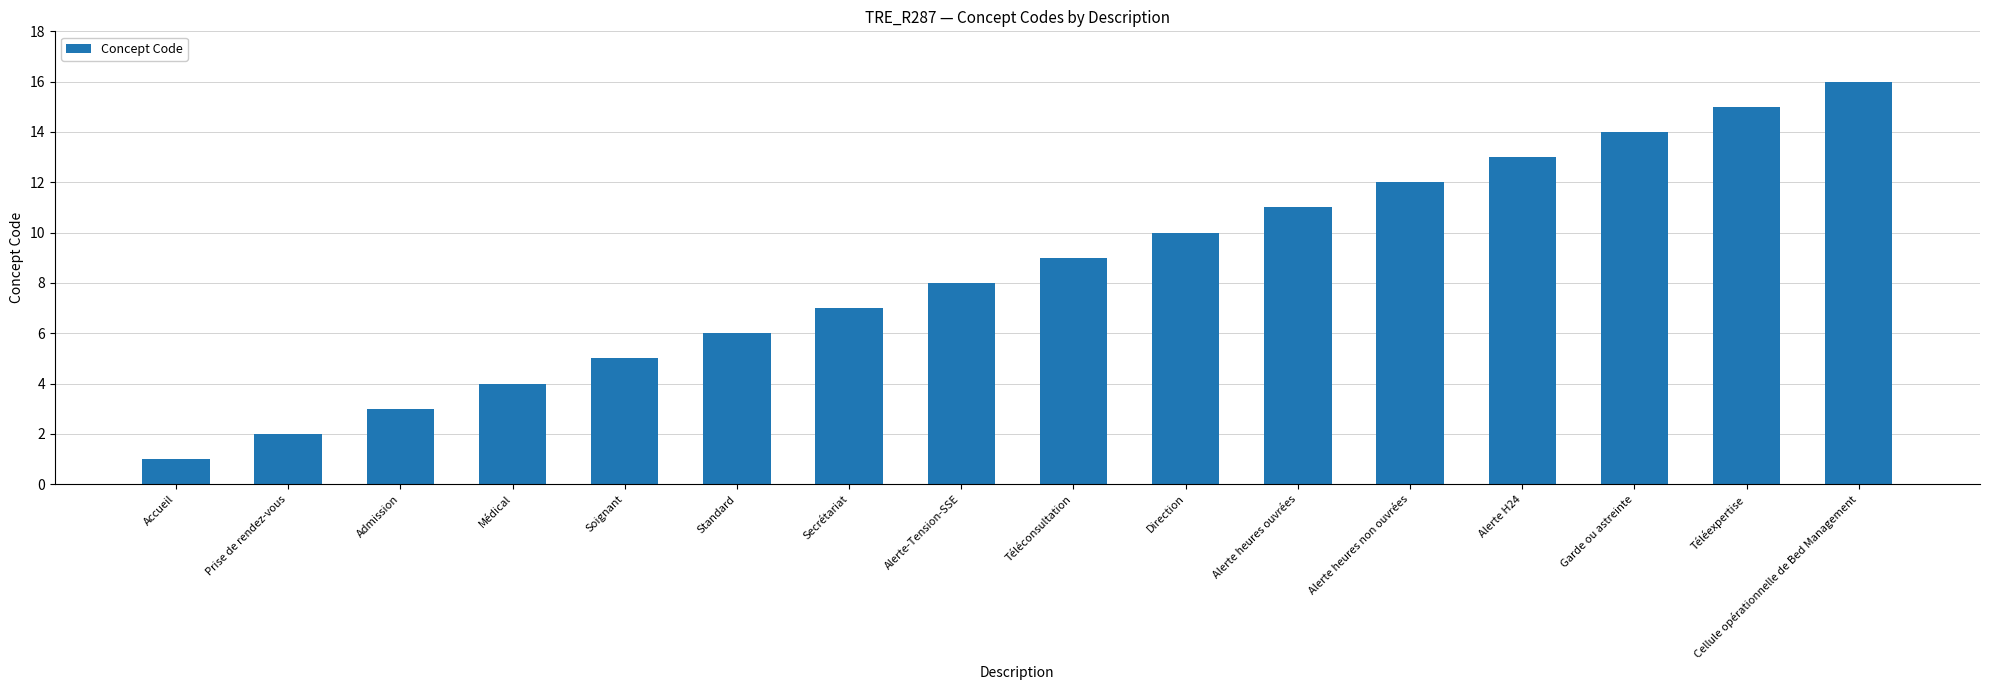

What is the minimum value shown in the chart?

1